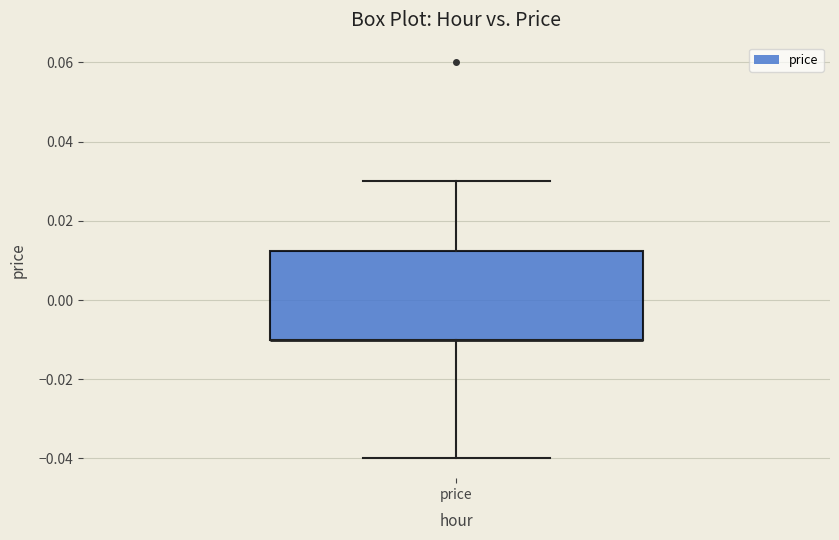

Read this box plot against the y-axis: the position of the median line, the range covered by the box, and the ends of both whiskers. The values are not printed on the chart, so give them approximately, as read against the axis.

median -0.010 (drawn on the box's lower edge), box -0.010 to 0.012, whiskers -0.040 to 0.030